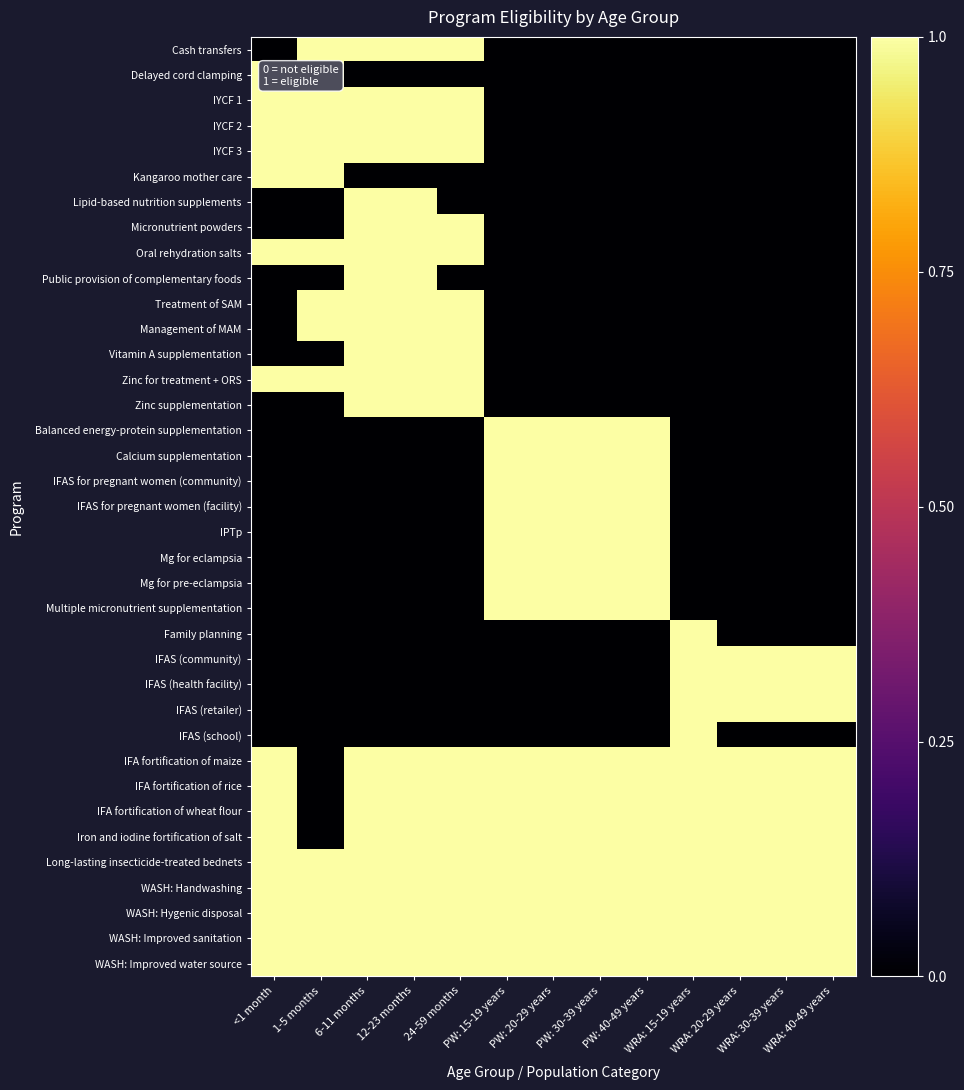

Reading left to right, transcribe all the data shown in this chart.

Cash transfers: <1 month=0	1-5 months=1	6-11 months=1	12-23 months=1	24-59 months=1	PW: 15-19 years=0	PW: 20-29 years=0	PW: 30-39 years=0	PW: 40-49 years=0	WRA: 15-19 years=0	WRA: 20-29 years=0	WRA: 30-39 years=0	WRA: 40-49 years=0
Delayed cord clamping: <1 month=1	1-5 months=1	6-11 months=0	12-23 months=0	24-59 months=0	PW: 15-19 years=0	PW: 20-29 years=0	PW: 30-39 years=0	PW: 40-49 years=0	WRA: 15-19 years=0	WRA: 20-29 years=0	WRA: 30-39 years=0	WRA: 40-49 years=0
IYCF 1: <1 month=1	1-5 months=1	6-11 months=1	12-23 months=1	24-59 months=1	PW: 15-19 years=0	PW: 20-29 years=0	PW: 30-39 years=0	PW: 40-49 years=0	WRA: 15-19 years=0	WRA: 20-29 years=0	WRA: 30-39 years=0	WRA: 40-49 years=0
IYCF 2: <1 month=1	1-5 months=1	6-11 months=1	12-23 months=1	24-59 months=1	PW: 15-19 years=0	PW: 20-29 years=0	PW: 30-39 years=0	PW: 40-49 years=0	WRA: 15-19 years=0	WRA: 20-29 years=0	WRA: 30-39 years=0	WRA: 40-49 years=0
IYCF 3: <1 month=1	1-5 months=1	6-11 months=1	12-23 months=1	24-59 months=1	PW: 15-19 years=0	PW: 20-29 years=0	PW: 30-39 years=0	PW: 40-49 years=0	WRA: 15-19 years=0	WRA: 20-29 years=0	WRA: 30-39 years=0	WRA: 40-49 years=0
Kangaroo mother care: <1 month=1	1-5 months=1	6-11 months=0	12-23 months=0	24-59 months=0	PW: 15-19 years=0	PW: 20-29 years=0	PW: 30-39 years=0	PW: 40-49 years=0	WRA: 15-19 years=0	WRA: 20-29 years=0	WRA: 30-39 years=0	WRA: 40-49 years=0
Lipid-based nutrition supplements: <1 month=0	1-5 months=0	6-11 months=1	12-23 months=1	24-59 months=0	PW: 15-19 years=0	PW: 20-29 years=0	PW: 30-39 years=0	PW: 40-49 years=0	WRA: 15-19 years=0	WRA: 20-29 years=0	WRA: 30-39 years=0	WRA: 40-49 years=0
Micronutrient powders: <1 month=0	1-5 months=0	6-11 months=1	12-23 months=1	24-59 months=1	PW: 15-19 years=0	PW: 20-29 years=0	PW: 30-39 years=0	PW: 40-49 years=0	WRA: 15-19 years=0	WRA: 20-29 years=0	WRA: 30-39 years=0	WRA: 40-49 years=0
Oral rehydration salts: <1 month=1	1-5 months=1	6-11 months=1	12-23 months=1	24-59 months=1	PW: 15-19 years=0	PW: 20-29 years=0	PW: 30-39 years=0	PW: 40-49 years=0	WRA: 15-19 years=0	WRA: 20-29 years=0	WRA: 30-39 years=0	WRA: 40-49 years=0
Public provision of complementary foods: <1 month=0	1-5 months=0	6-11 months=1	12-23 months=1	24-59 months=0	PW: 15-19 years=0	PW: 20-29 years=0	PW: 30-39 years=0	PW: 40-49 years=0	WRA: 15-19 years=0	WRA: 20-29 years=0	WRA: 30-39 years=0	WRA: 40-49 years=0
Treatment of SAM: <1 month=0	1-5 months=1	6-11 months=1	12-23 months=1	24-59 months=1	PW: 15-19 years=0	PW: 20-29 years=0	PW: 30-39 years=0	PW: 40-49 years=0	WRA: 15-19 years=0	WRA: 20-29 years=0	WRA: 30-39 years=0	WRA: 40-49 years=0
Management of MAM: <1 month=0	1-5 months=1	6-11 months=1	12-23 months=1	24-59 months=1	PW: 15-19 years=0	PW: 20-29 years=0	PW: 30-39 years=0	PW: 40-49 years=0	WRA: 15-19 years=0	WRA: 20-29 years=0	WRA: 30-39 years=0	WRA: 40-49 years=0
Vitamin A supplementation: <1 month=0	1-5 months=0	6-11 months=1	12-23 months=1	24-59 months=1	PW: 15-19 years=0	PW: 20-29 years=0	PW: 30-39 years=0	PW: 40-49 years=0	WRA: 15-19 years=0	WRA: 20-29 years=0	WRA: 30-39 years=0	WRA: 40-49 years=0
Zinc for treatment + ORS: <1 month=1	1-5 months=1	6-11 months=1	12-23 months=1	24-59 months=1	PW: 15-19 years=0	PW: 20-29 years=0	PW: 30-39 years=0	PW: 40-49 years=0	WRA: 15-19 years=0	WRA: 20-29 years=0	WRA: 30-39 years=0	WRA: 40-49 years=0
Zinc supplementation: <1 month=0	1-5 months=0	6-11 months=1	12-23 months=1	24-59 months=1	PW: 15-19 years=0	PW: 20-29 years=0	PW: 30-39 years=0	PW: 40-49 years=0	WRA: 15-19 years=0	WRA: 20-29 years=0	WRA: 30-39 years=0	WRA: 40-49 years=0
Balanced energy-protein supplementation: <1 month=0	1-5 months=0	6-11 months=0	12-23 months=0	24-59 months=0	PW: 15-19 years=1	PW: 20-29 years=1	PW: 30-39 years=1	PW: 40-49 years=1	WRA: 15-19 years=0	WRA: 20-29 years=0	WRA: 30-39 years=0	WRA: 40-49 years=0
Calcium supplementation: <1 month=0	1-5 months=0	6-11 months=0	12-23 months=0	24-59 months=0	PW: 15-19 years=1	PW: 20-29 years=1	PW: 30-39 years=1	PW: 40-49 years=1	WRA: 15-19 years=0	WRA: 20-29 years=0	WRA: 30-39 years=0	WRA: 40-49 years=0
IFAS for pregnant women (community): <1 month=0	1-5 months=0	6-11 months=0	12-23 months=0	24-59 months=0	PW: 15-19 years=1	PW: 20-29 years=1	PW: 30-39 years=1	PW: 40-49 years=1	WRA: 15-19 years=0	WRA: 20-29 years=0	WRA: 30-39 years=0	WRA: 40-49 years=0
IFAS for pregnant women (facility): <1 month=0	1-5 months=0	6-11 months=0	12-23 months=0	24-59 months=0	PW: 15-19 years=1	PW: 20-29 years=1	PW: 30-39 years=1	PW: 40-49 years=1	WRA: 15-19 years=0	WRA: 20-29 years=0	WRA: 30-39 years=0	WRA: 40-49 years=0
IPTp: <1 month=0	1-5 months=0	6-11 months=0	12-23 months=0	24-59 months=0	PW: 15-19 years=1	PW: 20-29 years=1	PW: 30-39 years=1	PW: 40-49 years=1	WRA: 15-19 years=0	WRA: 20-29 years=0	WRA: 30-39 years=0	WRA: 40-49 years=0
Mg for eclampsia: <1 month=0	1-5 months=0	6-11 months=0	12-23 months=0	24-59 months=0	PW: 15-19 years=1	PW: 20-29 years=1	PW: 30-39 years=1	PW: 40-49 years=1	WRA: 15-19 years=0	WRA: 20-29 years=0	WRA: 30-39 years=0	WRA: 40-49 years=0
Mg for pre-eclampsia: <1 month=0	1-5 months=0	6-11 months=0	12-23 months=0	24-59 months=0	PW: 15-19 years=1	PW: 20-29 years=1	PW: 30-39 years=1	PW: 40-49 years=1	WRA: 15-19 years=0	WRA: 20-29 years=0	WRA: 30-39 years=0	WRA: 40-49 years=0
Multiple micronutrient supplementation: <1 month=0	1-5 months=0	6-11 months=0	12-23 months=0	24-59 months=0	PW: 15-19 years=1	PW: 20-29 years=1	PW: 30-39 years=1	PW: 40-49 years=1	WRA: 15-19 years=0	WRA: 20-29 years=0	WRA: 30-39 years=0	WRA: 40-49 years=0
Family planning: <1 month=0	1-5 months=0	6-11 months=0	12-23 months=0	24-59 months=0	PW: 15-19 years=0	PW: 20-29 years=0	PW: 30-39 years=0	PW: 40-49 years=0	WRA: 15-19 years=1	WRA: 20-29 years=0	WRA: 30-39 years=0	WRA: 40-49 years=0
IFAS (community): <1 month=0	1-5 months=0	6-11 months=0	12-23 months=0	24-59 months=0	PW: 15-19 years=0	PW: 20-29 years=0	PW: 30-39 years=0	PW: 40-49 years=0	WRA: 15-19 years=1	WRA: 20-29 years=1	WRA: 30-39 years=1	WRA: 40-49 years=1
IFAS (health facility): <1 month=0	1-5 months=0	6-11 months=0	12-23 months=0	24-59 months=0	PW: 15-19 years=0	PW: 20-29 years=0	PW: 30-39 years=0	PW: 40-49 years=0	WRA: 15-19 years=1	WRA: 20-29 years=1	WRA: 30-39 years=1	WRA: 40-49 years=1
IFAS (retailer): <1 month=0	1-5 months=0	6-11 months=0	12-23 months=0	24-59 months=0	PW: 15-19 years=0	PW: 20-29 years=0	PW: 30-39 years=0	PW: 40-49 years=0	WRA: 15-19 years=1	WRA: 20-29 years=1	WRA: 30-39 years=1	WRA: 40-49 years=1
IFAS (school): <1 month=0	1-5 months=0	6-11 months=0	12-23 months=0	24-59 months=0	PW: 15-19 years=0	PW: 20-29 years=0	PW: 30-39 years=0	PW: 40-49 years=0	WRA: 15-19 years=1	WRA: 20-29 years=0	WRA: 30-39 years=0	WRA: 40-49 years=0
IFA fortification of maize: <1 month=1	1-5 months=0	6-11 months=1	12-23 months=1	24-59 months=1	PW: 15-19 years=1	PW: 20-29 years=1	PW: 30-39 years=1	PW: 40-49 years=1	WRA: 15-19 years=1	WRA: 20-29 years=1	WRA: 30-39 years=1	WRA: 40-49 years=1
IFA fortification of rice: <1 month=1	1-5 months=0	6-11 months=1	12-23 months=1	24-59 months=1	PW: 15-19 years=1	PW: 20-29 years=1	PW: 30-39 years=1	PW: 40-49 years=1	WRA: 15-19 years=1	WRA: 20-29 years=1	WRA: 30-39 years=1	WRA: 40-49 years=1
IFA fortification of wheat flour: <1 month=1	1-5 months=0	6-11 months=1	12-23 months=1	24-59 months=1	PW: 15-19 years=1	PW: 20-29 years=1	PW: 30-39 years=1	PW: 40-49 years=1	WRA: 15-19 years=1	WRA: 20-29 years=1	WRA: 30-39 years=1	WRA: 40-49 years=1
Iron and iodine fortification of salt: <1 month=1	1-5 months=0	6-11 months=1	12-23 months=1	24-59 months=1	PW: 15-19 years=1	PW: 20-29 years=1	PW: 30-39 years=1	PW: 40-49 years=1	WRA: 15-19 years=1	WRA: 20-29 years=1	WRA: 30-39 years=1	WRA: 40-49 years=1
Long-lasting insecticide-treated bednets: <1 month=1	1-5 months=1	6-11 months=1	12-23 months=1	24-59 months=1	PW: 15-19 years=1	PW: 20-29 years=1	PW: 30-39 years=1	PW: 40-49 years=1	WRA: 15-19 years=1	WRA: 20-29 years=1	WRA: 30-39 years=1	WRA: 40-49 years=1
WASH: Handwashing: <1 month=1	1-5 months=1	6-11 months=1	12-23 months=1	24-59 months=1	PW: 15-19 years=1	PW: 20-29 years=1	PW: 30-39 years=1	PW: 40-49 years=1	WRA: 15-19 years=1	WRA: 20-29 years=1	WRA: 30-39 years=1	WRA: 40-49 years=1
WASH: Hygenic disposal: <1 month=1	1-5 months=1	6-11 months=1	12-23 months=1	24-59 months=1	PW: 15-19 years=1	PW: 20-29 years=1	PW: 30-39 years=1	PW: 40-49 years=1	WRA: 15-19 years=1	WRA: 20-29 years=1	WRA: 30-39 years=1	WRA: 40-49 years=1
WASH: Improved sanitation: <1 month=1	1-5 months=1	6-11 months=1	12-23 months=1	24-59 months=1	PW: 15-19 years=1	PW: 20-29 years=1	PW: 30-39 years=1	PW: 40-49 years=1	WRA: 15-19 years=1	WRA: 20-29 years=1	WRA: 30-39 years=1	WRA: 40-49 years=1
WASH: Improved water source: <1 month=1	1-5 months=1	6-11 months=1	12-23 months=1	24-59 months=1	PW: 15-19 years=1	PW: 20-29 years=1	PW: 30-39 years=1	PW: 40-49 years=1	WRA: 15-19 years=1	WRA: 20-29 years=1	WRA: 30-39 years=1	WRA: 40-49 years=1